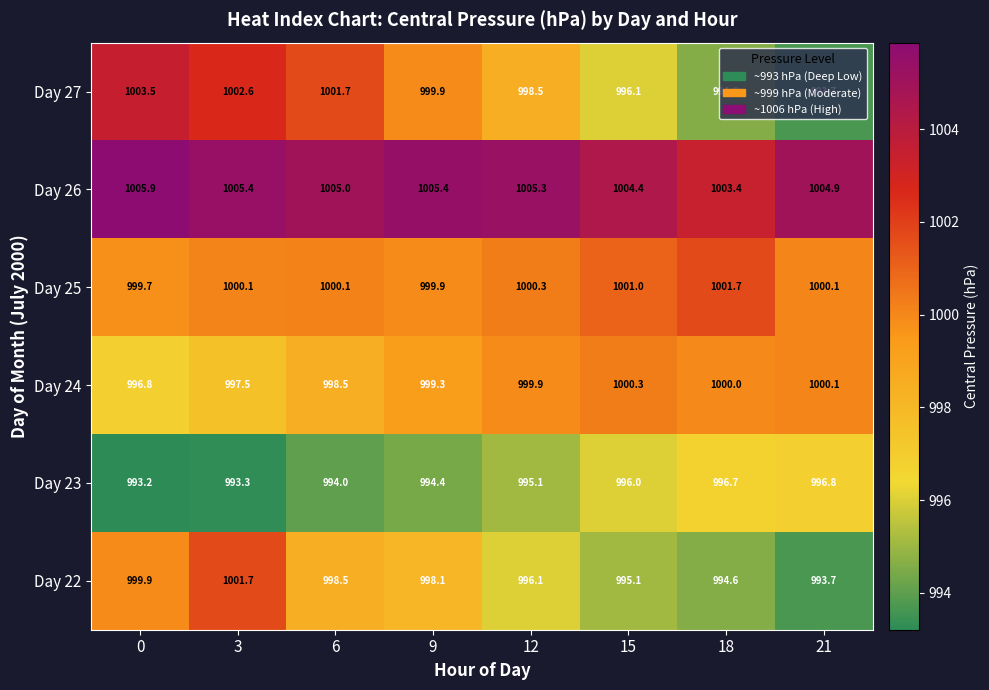

Count the number of data series in this chart.

6